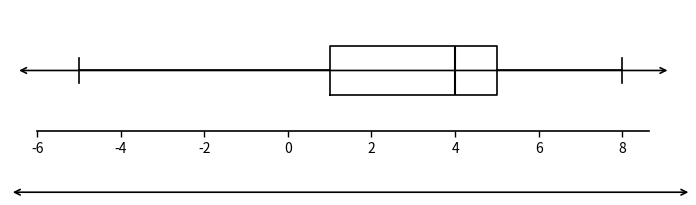

Read this box plot against the x-axis: the position of the median line, the range covered by the box, and the ends of both whiskers. The values are not printed on the chart, so give them approximately, as read against the axis.

median 4, box 1 to 5, whiskers -5 to 8